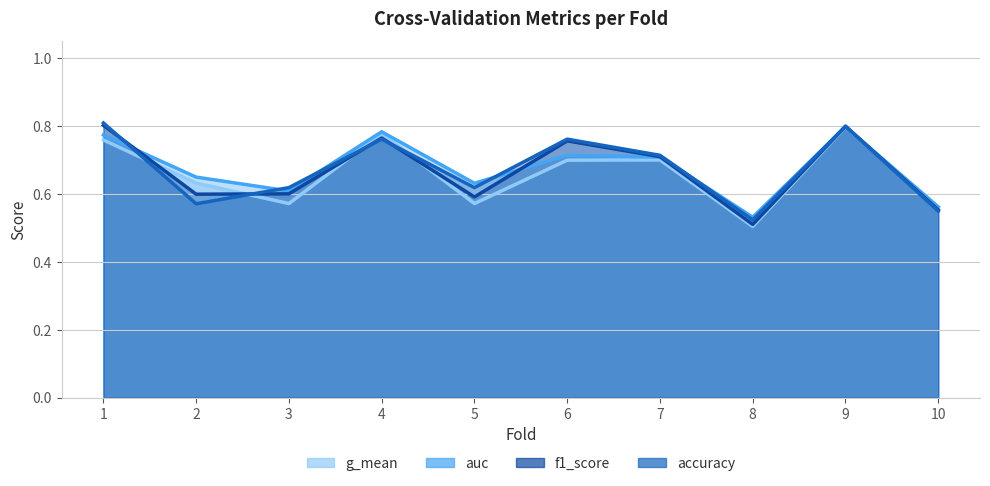

Which has a higher value, 6 or 10?

6